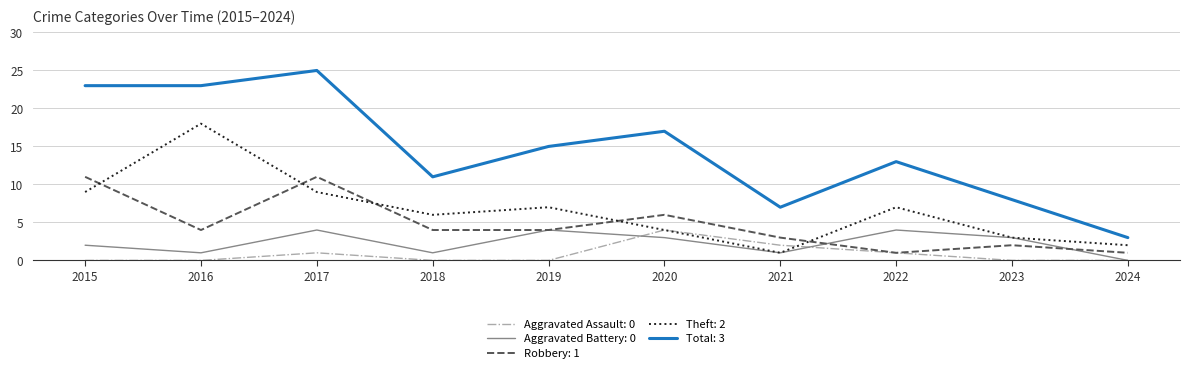

True or false: Aggravated Battery: 0 and Total: 3 intersect in this chart.

False